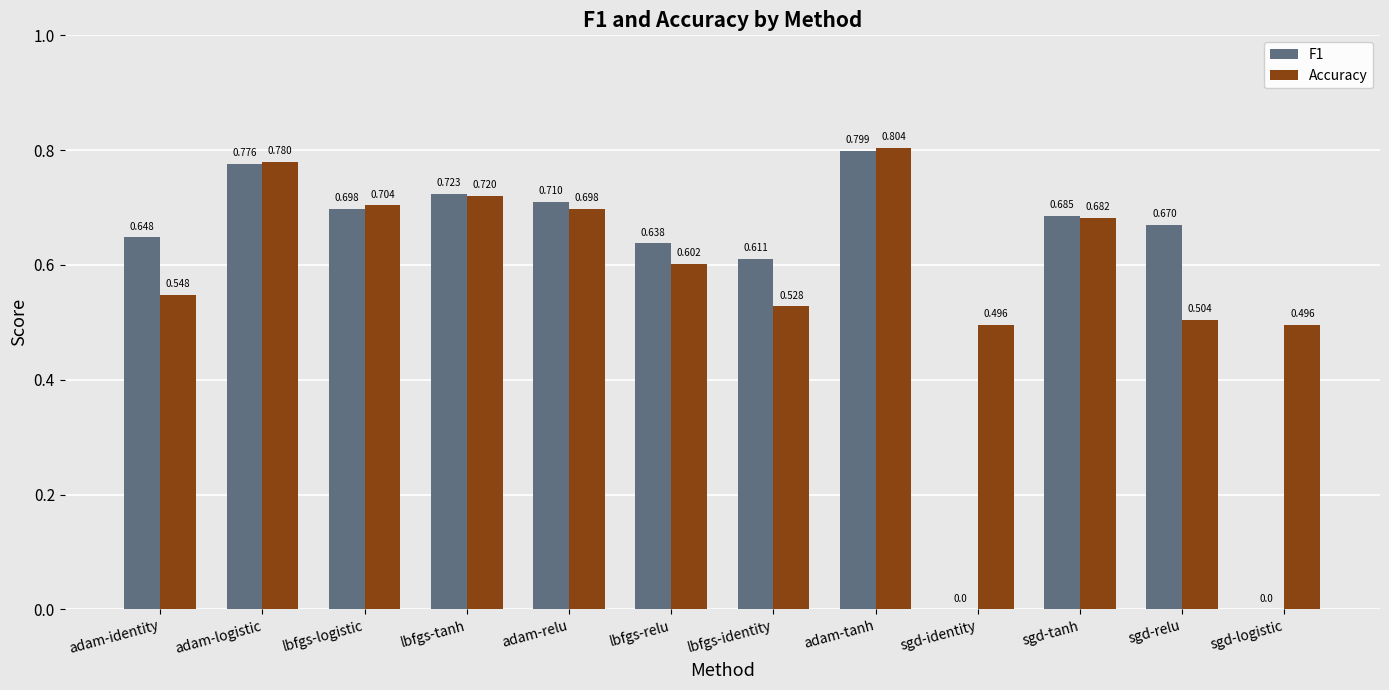

At which category is the sum across all series the highest?

adam-tanh